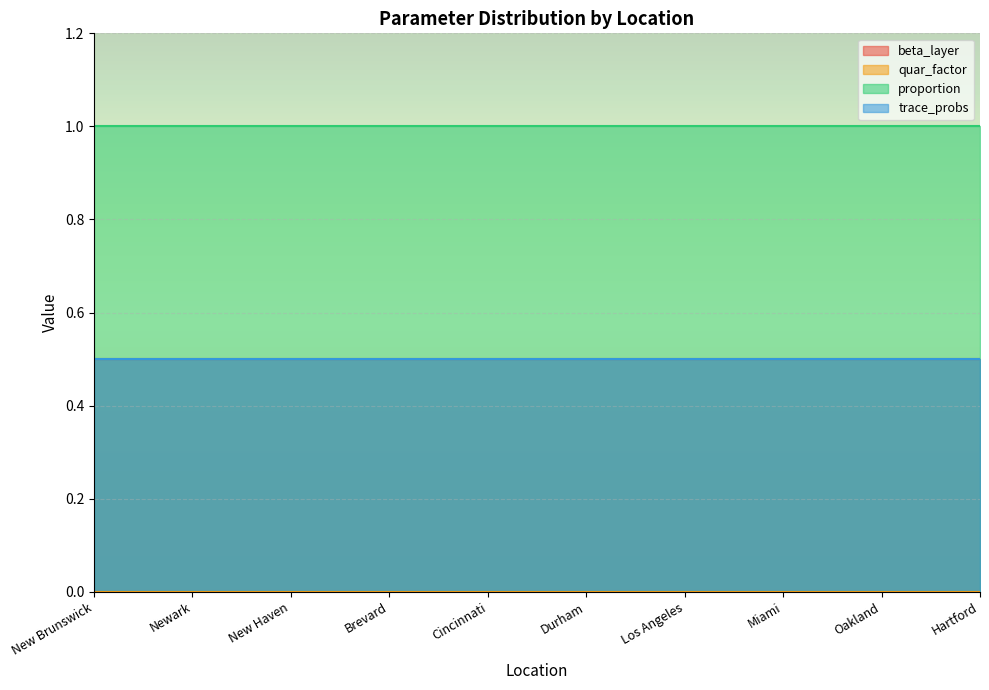

True or false: quar_factor and trace_probs intersect in this chart.

False